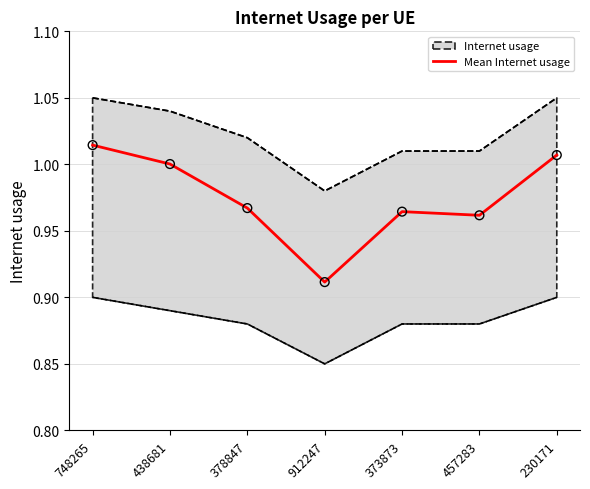

Between 912247 and 373873, which is larger?

373873